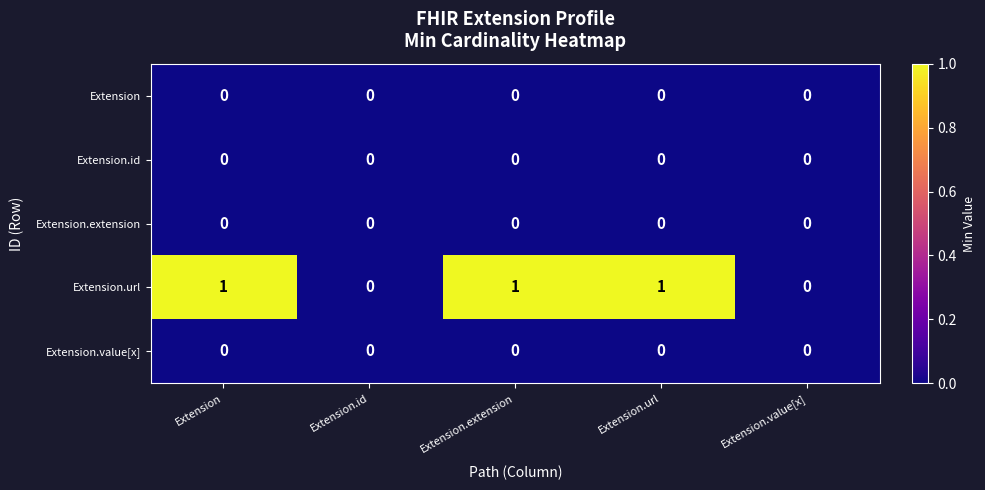

The value of Extension.extension at Extension.url is 0. True or false?

True